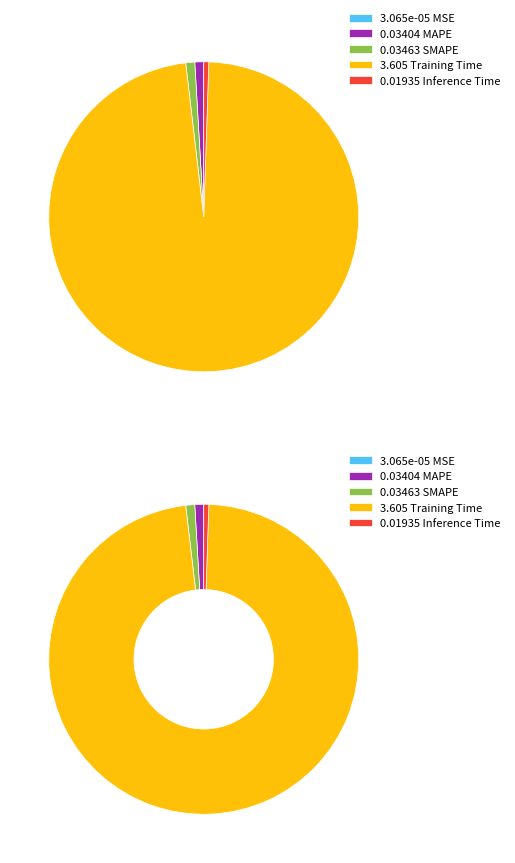

Which slice is the largest?

Training Time